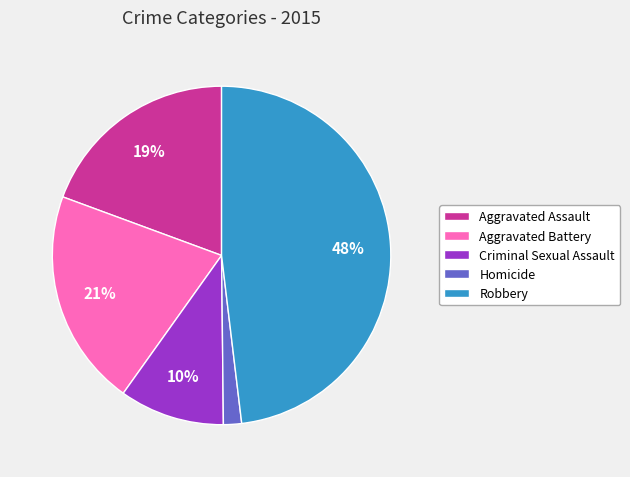

Is there any slice that represents more than half of the pie?

No